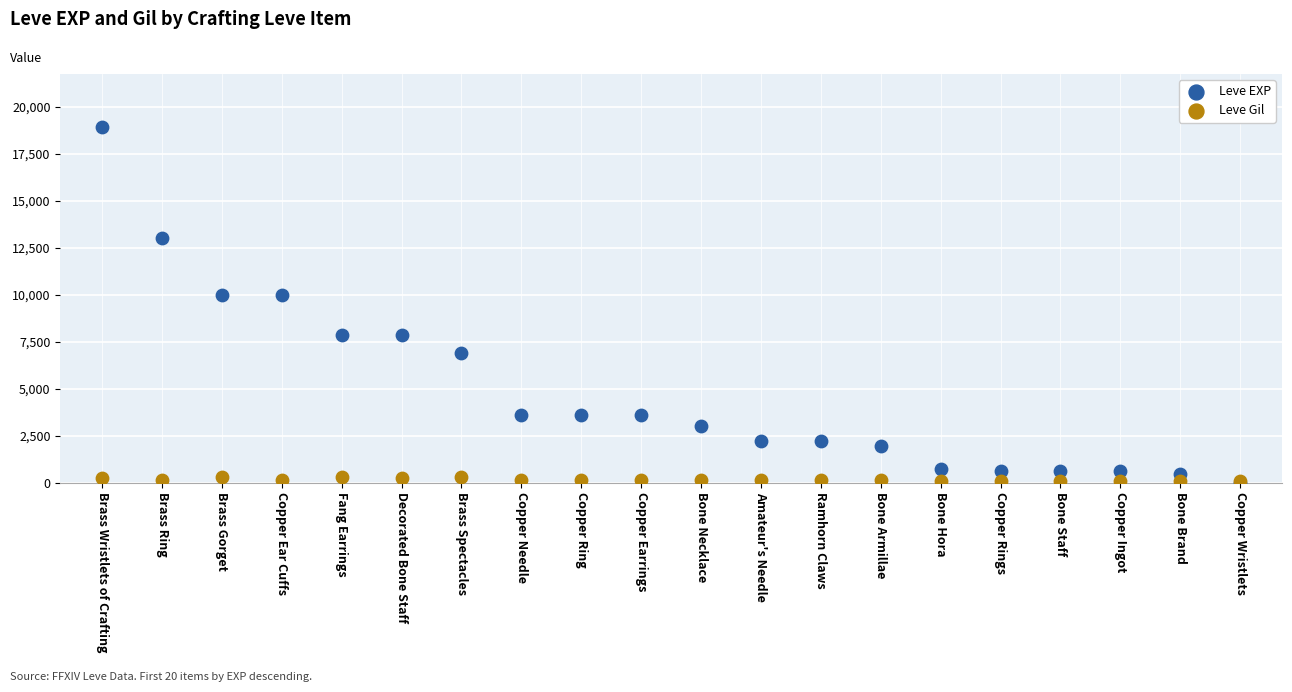

Which series reaches the minimum Y coordinate?

Leve EXP